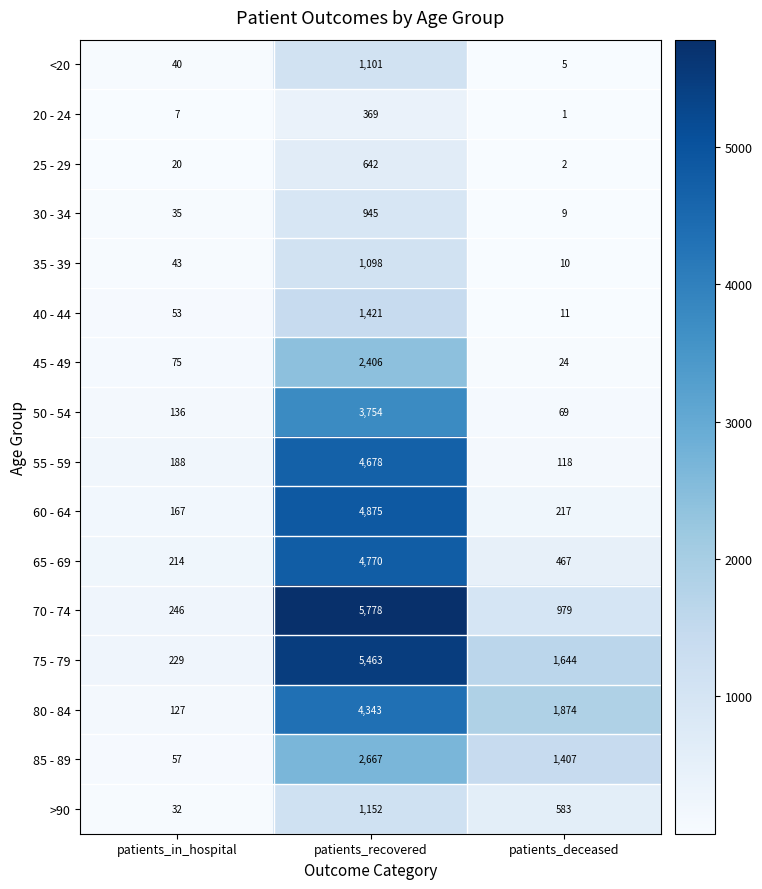

The value of 45 - 49 at patients_in_hospital is 19. True or false?

False